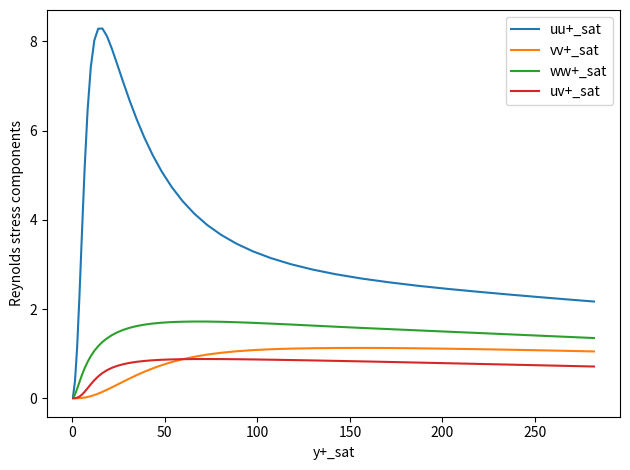

What is the greatest value displayed?

8.3